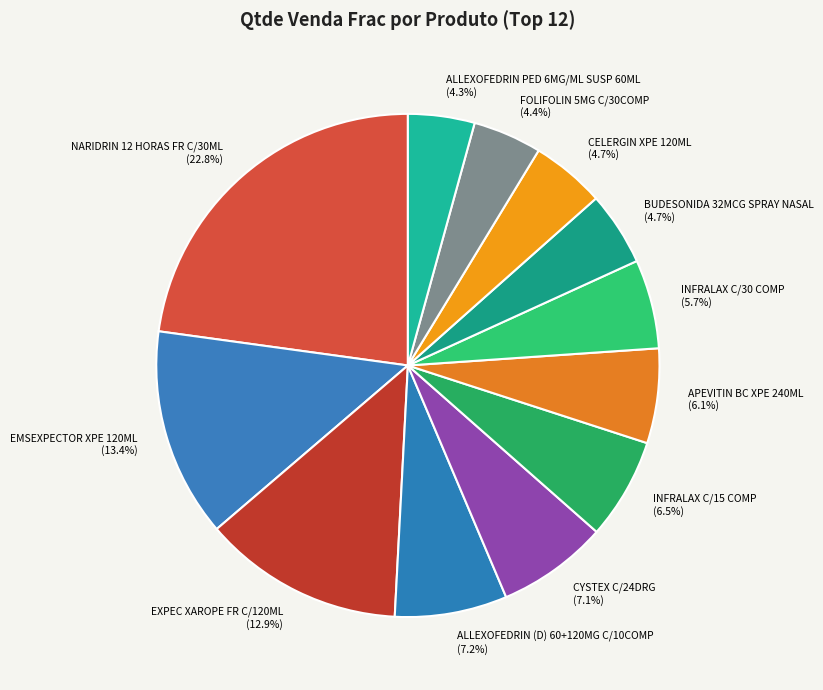

To the nearest percent, what is the combined percentage of ALLEXOFEDRIN PED 6MG/ML SUSP 60ML and INFRALAX C/30 COMP?

10%